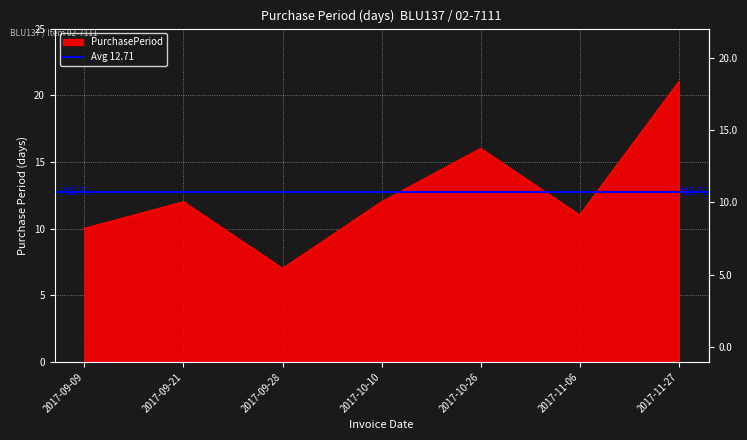

What is the average value?

13